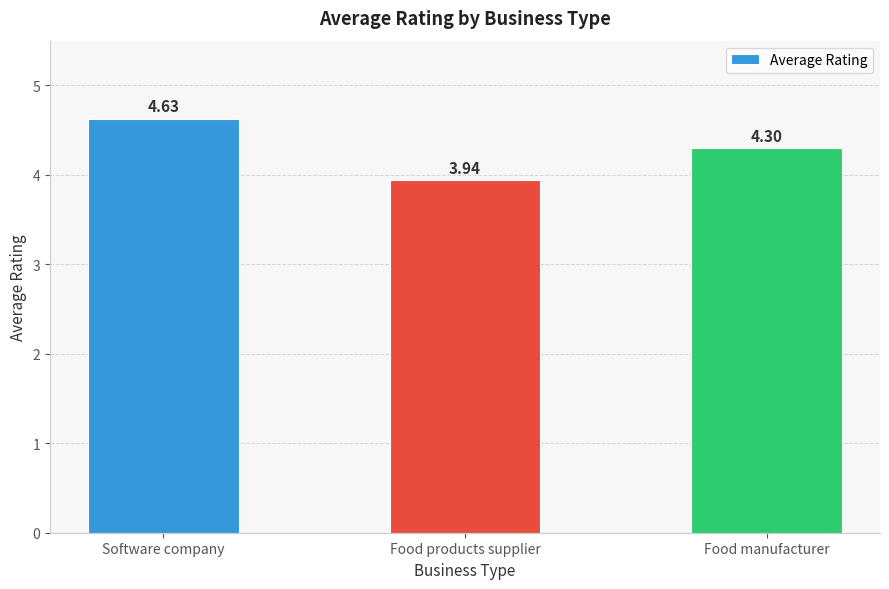

Is it true that the value at Food manufacturer is 4.3?

True